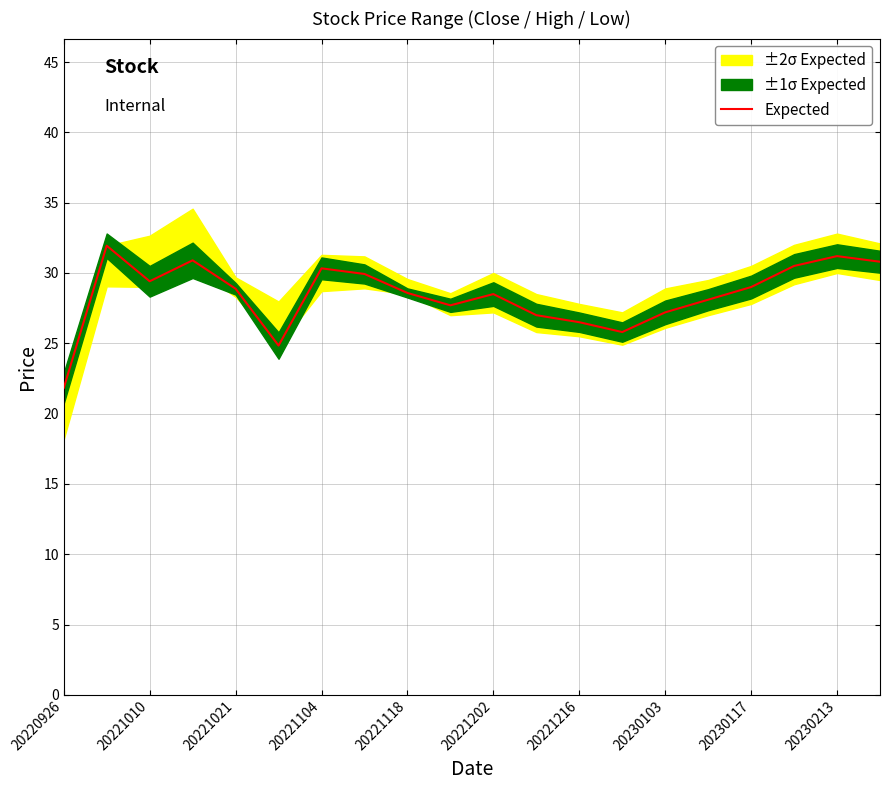

What is the minimum value for Expected?

21.8